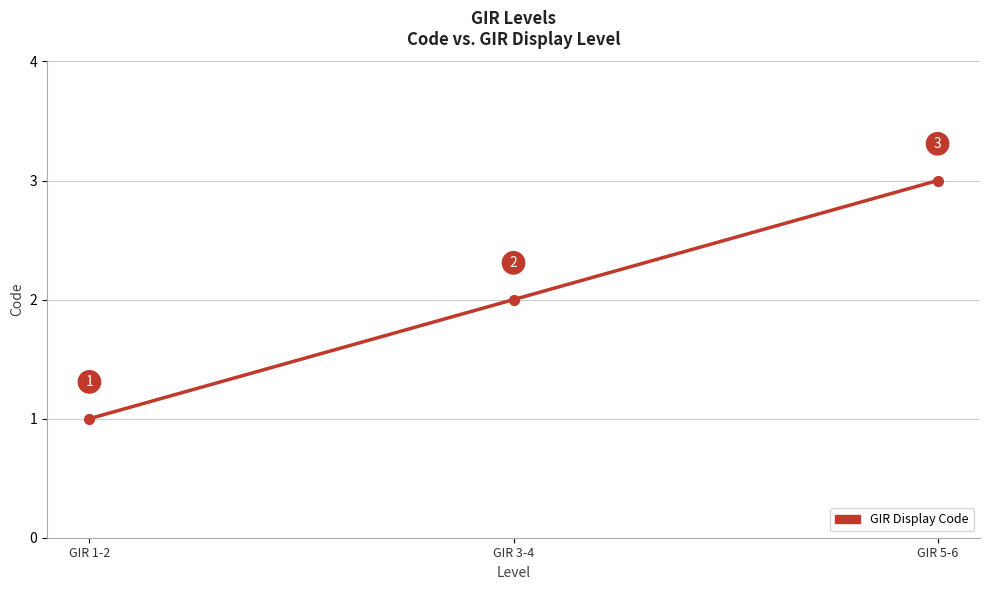

List the labels in order of value, smallest first.

GIR 1-2, GIR 3-4, GIR 5-6